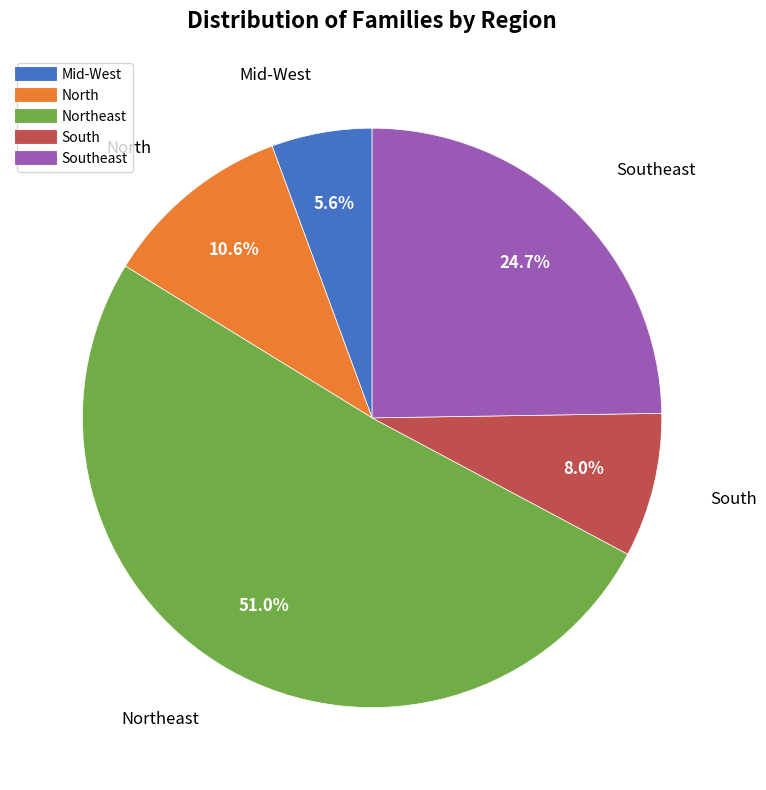

Count the number of slices in the pie.

5